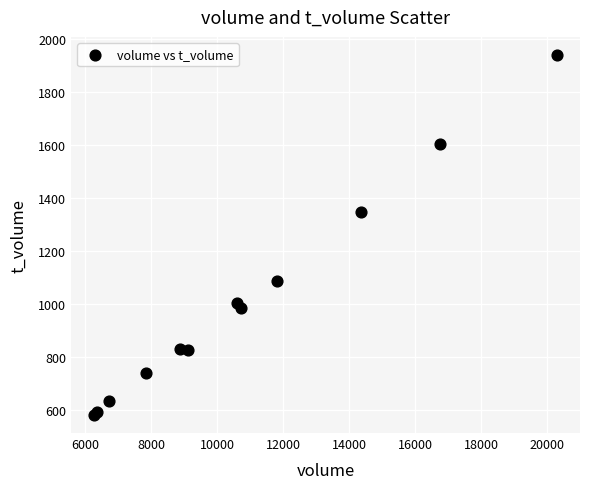

What Y value in the scatter plot is closest to 1261?

1349